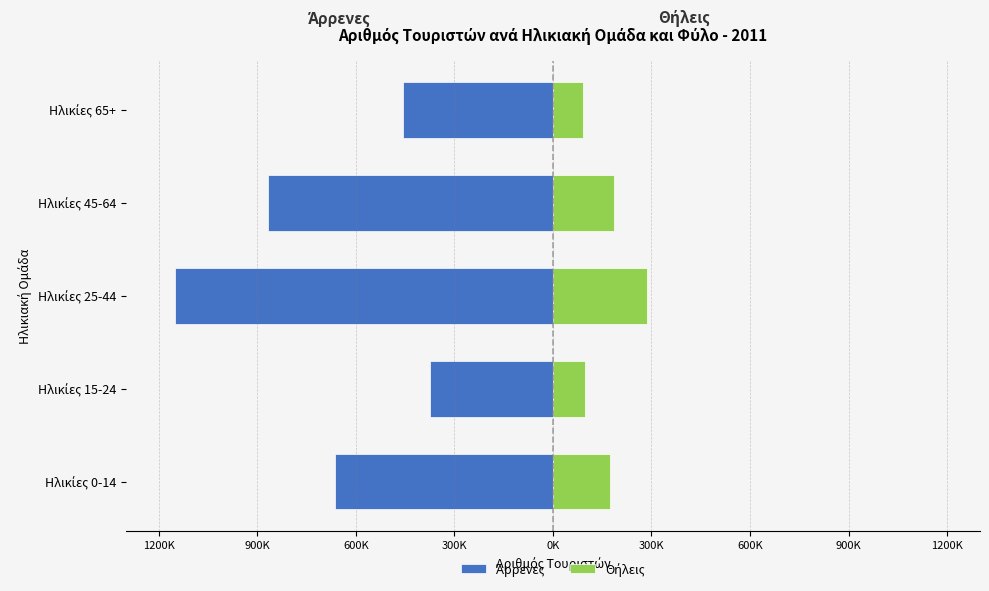

How many categories are shown in the chart?

5